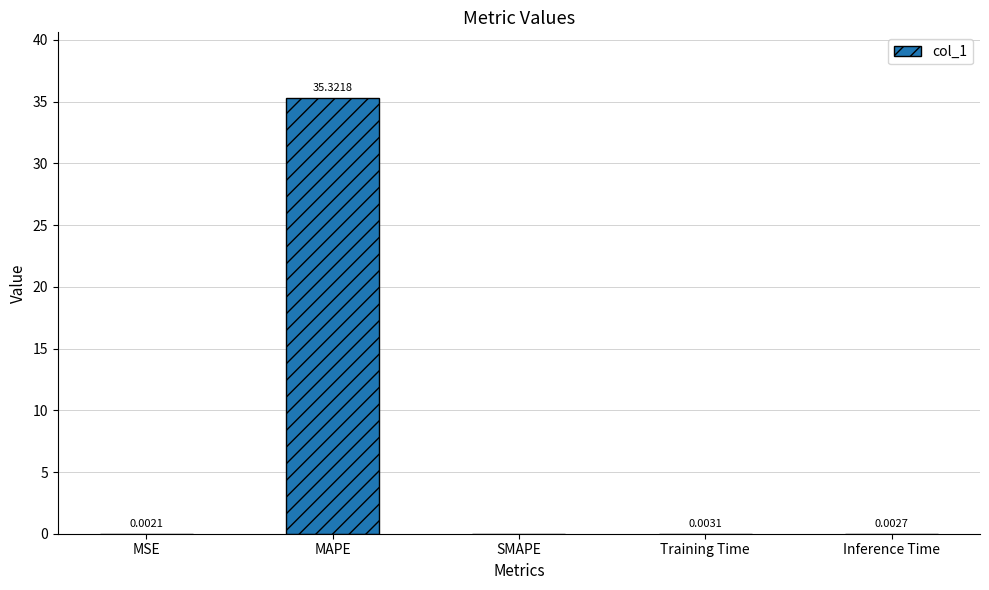

Which label corresponds to the largest value in the chart?

MAPE